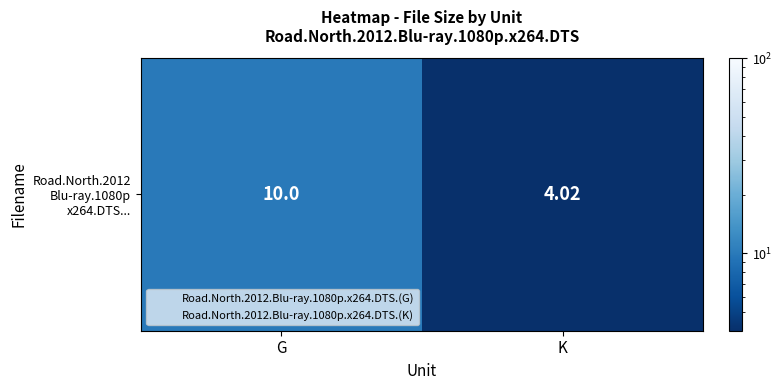

The chart shows a value of 4.0 at K. True or false?

True